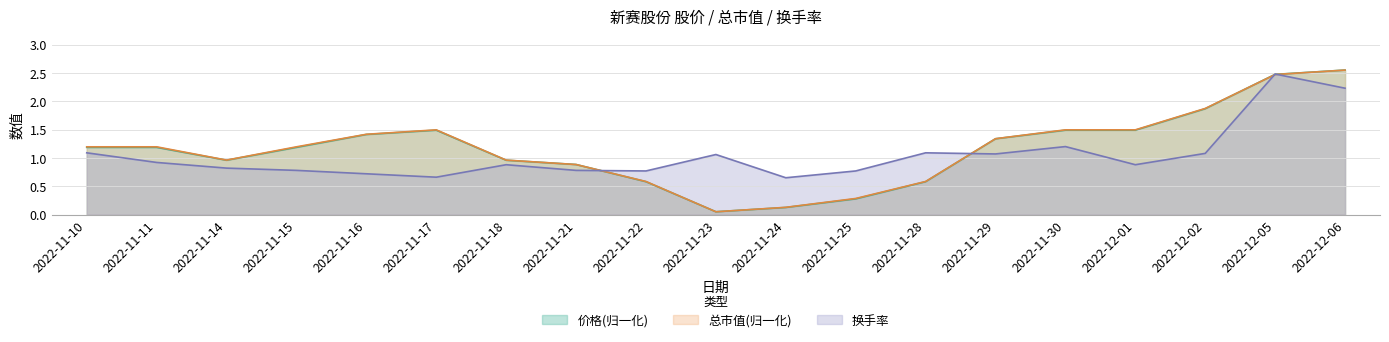

Where do 换手率 and 价格 first cross each other?

2022-11-21 and 2022-11-22